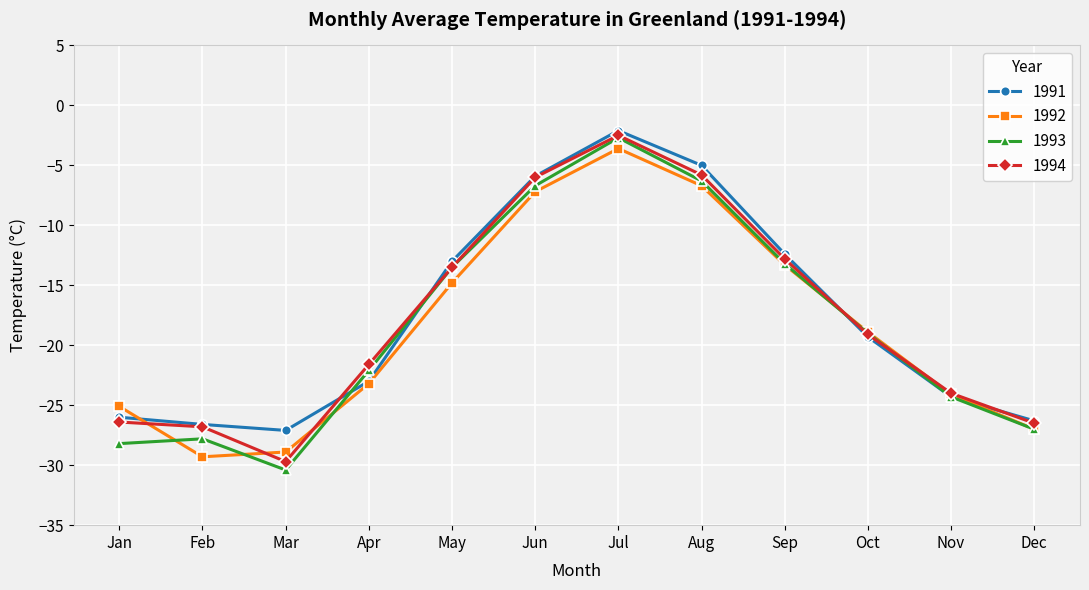

Where is 1994 nearest to the value -16?

May